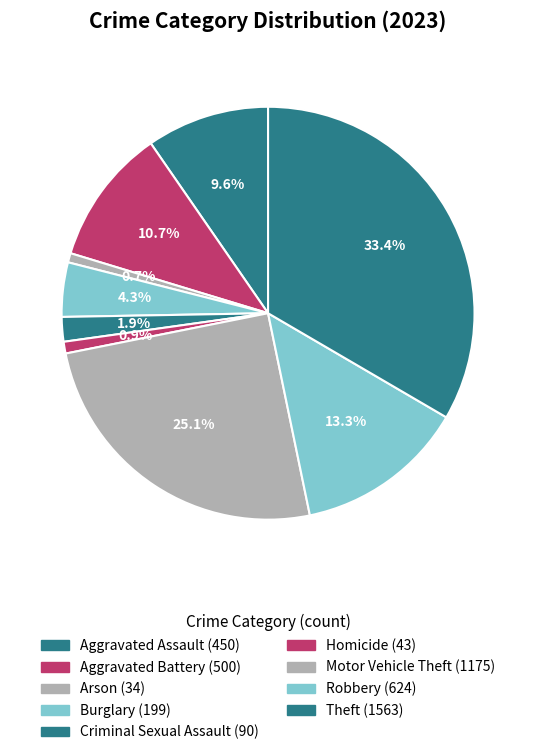

The Arson slice represents 10% of the pie. True or false?

False